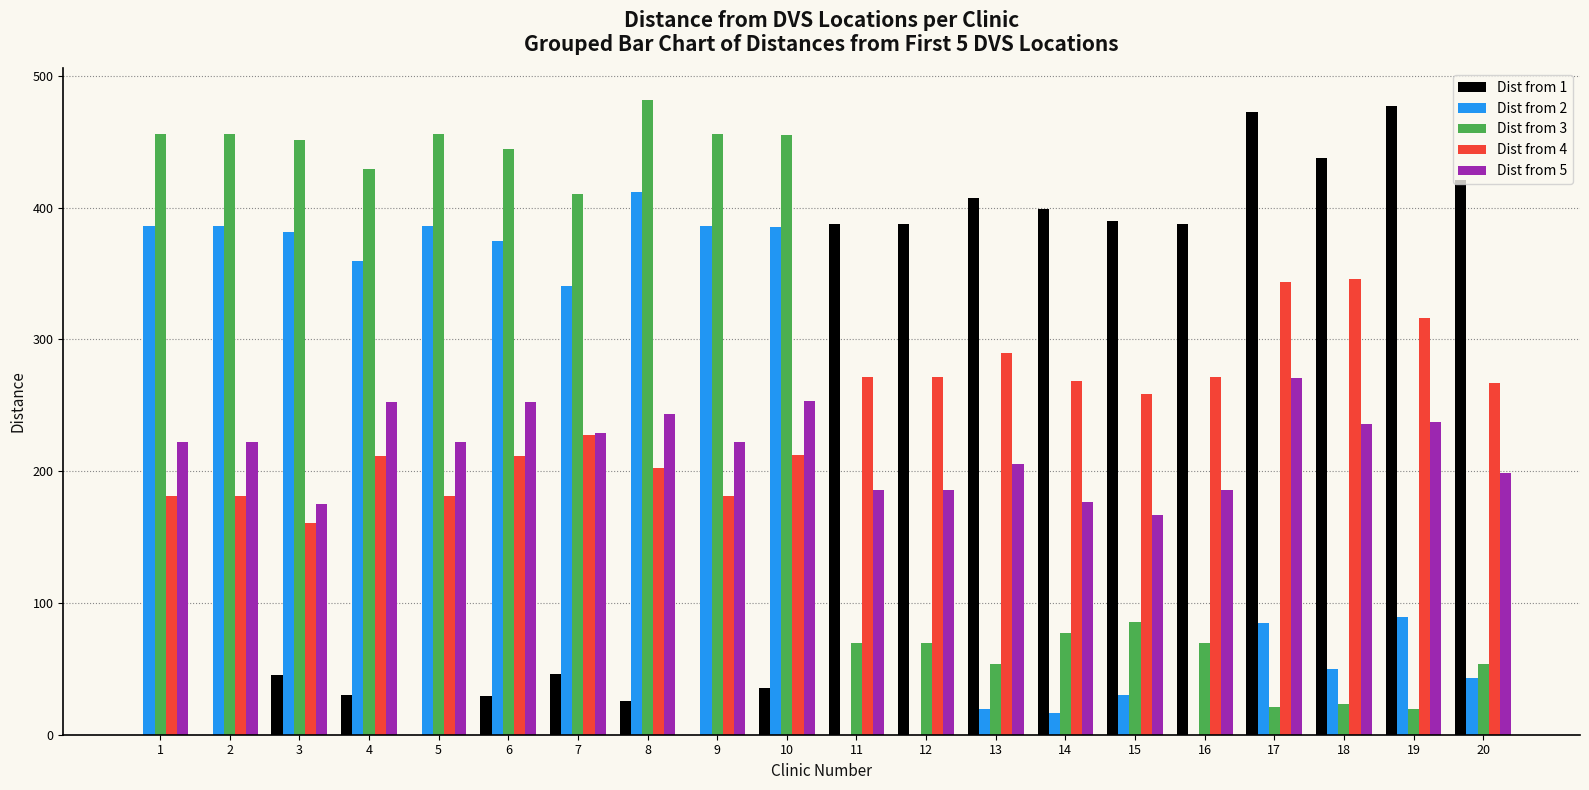

Which series has the largest range (max minus min)?

Dist from 1